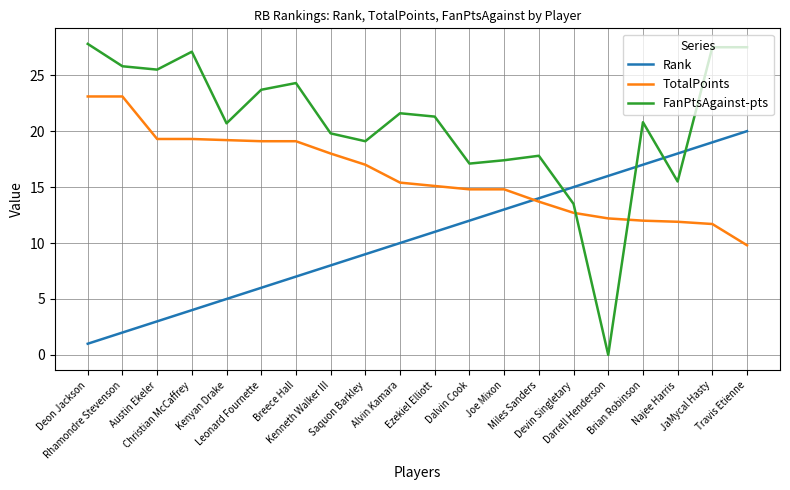

Which series ends up on top after the final intersection of FanPtsAgainst-pts and TotalPoints?

FanPtsAgainst-pts